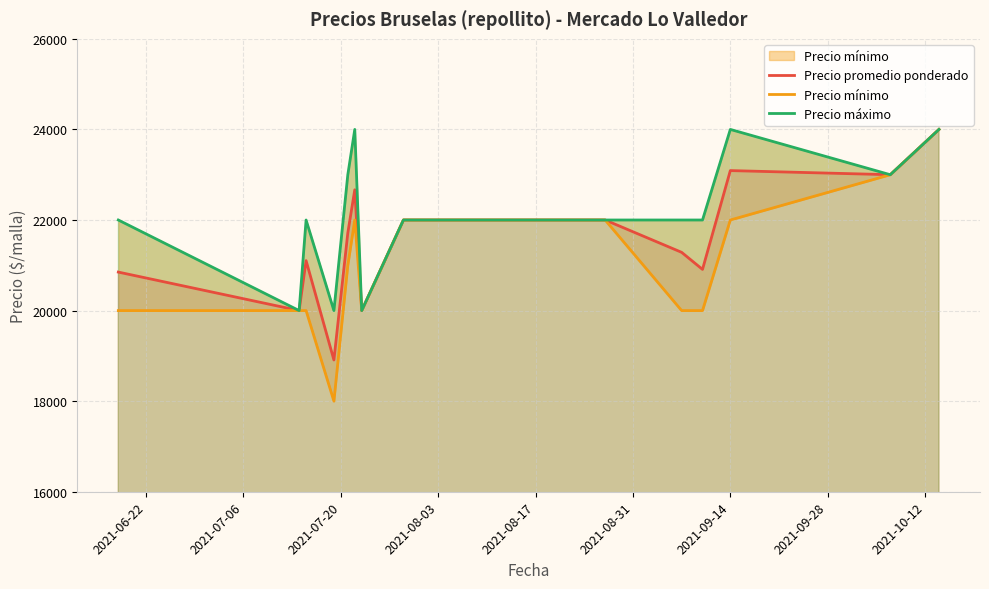

What is the sum of all Precio promedio ponderado values?

301529